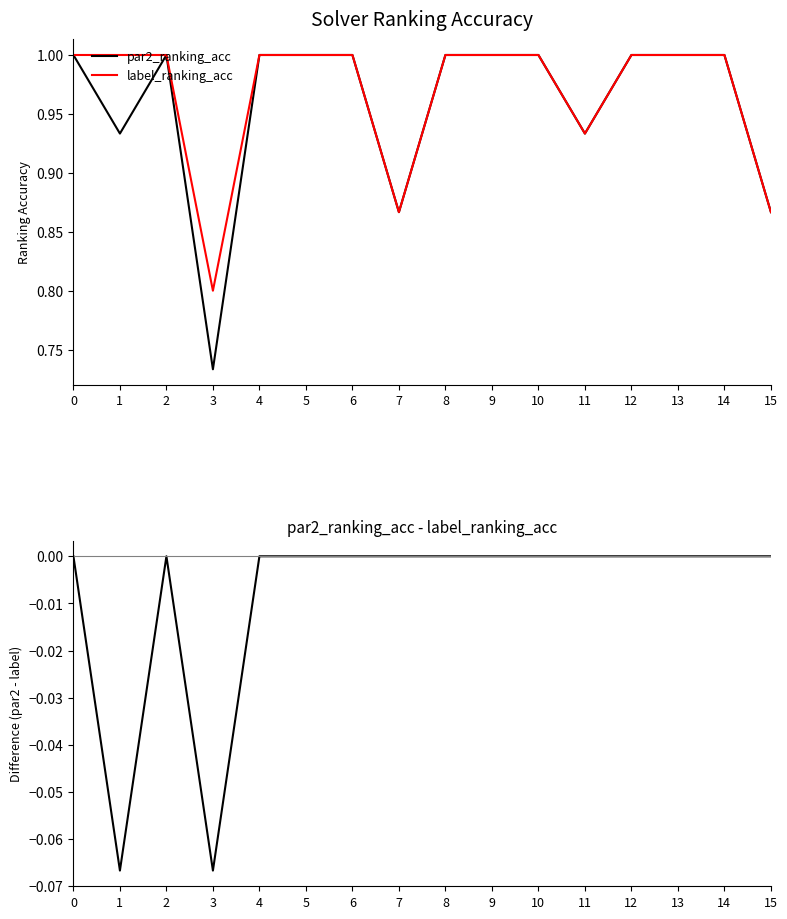

How many categories are shown in the chart?

16